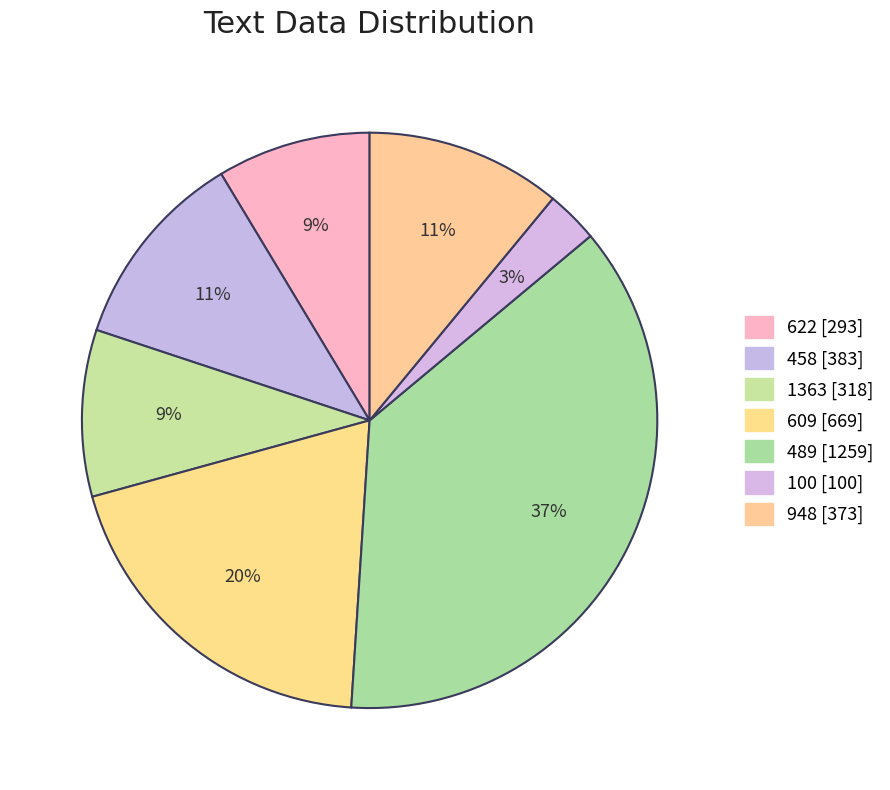

Which category has the smallest portion of the pie?

100